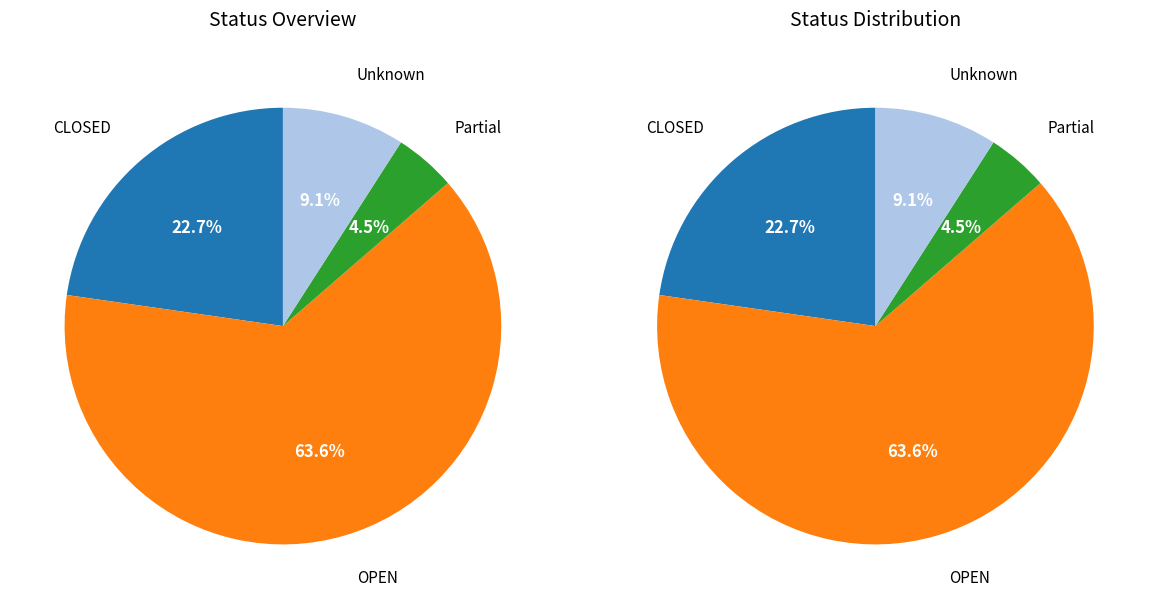

What is the largest slice in the pie chart?

OPEN